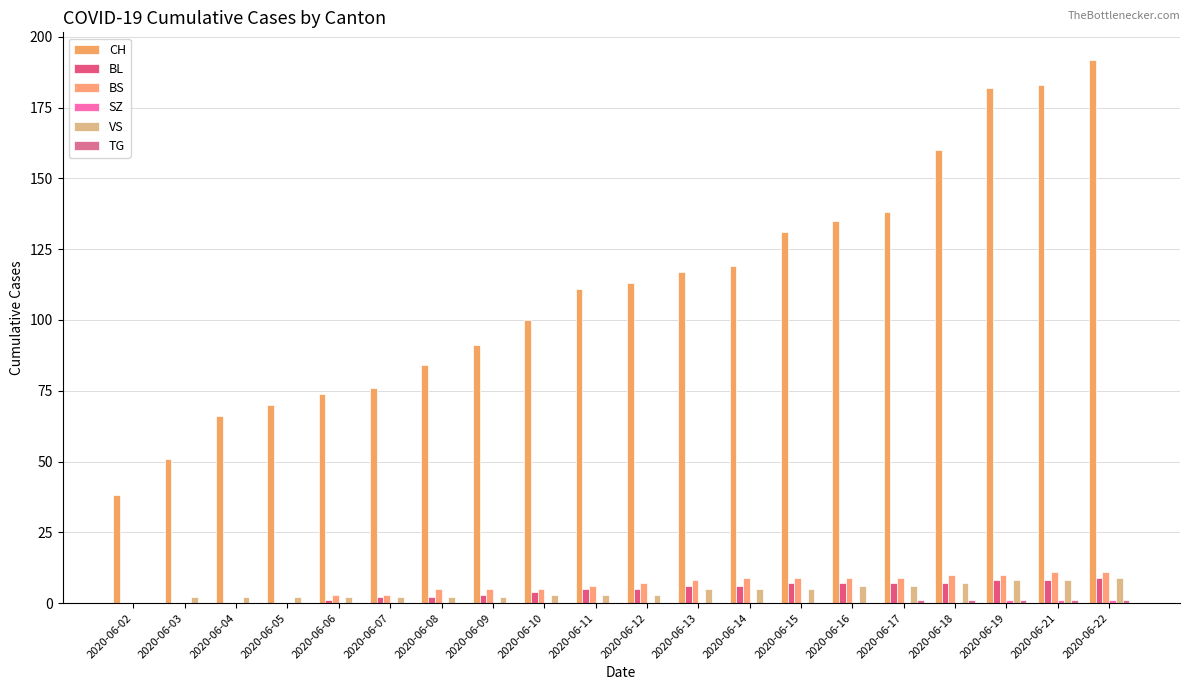

Are the bars grouped side by side (vs. stacked)?

Yes